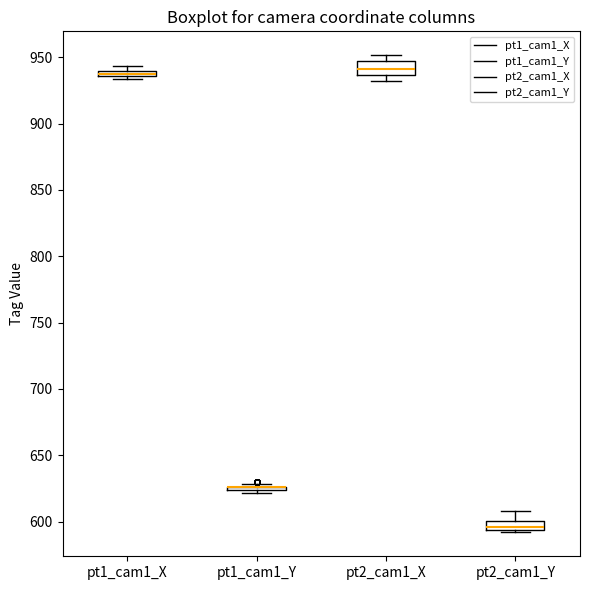

Where does the upper whisker of the box for pt2_cam1_Y end on the y-axis? The values are not printed on the chart, so give them approximately, as read against the axis.

610